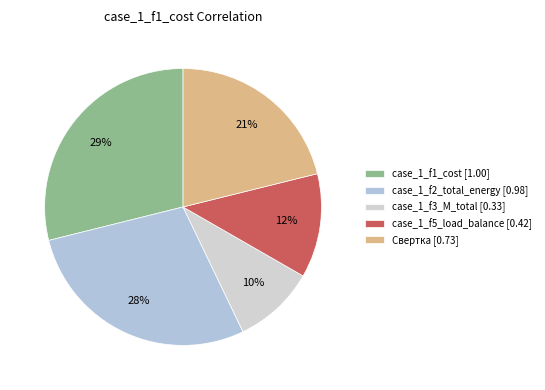

What percentage is NOT represented by case_1_f3_M_total?

90.4%